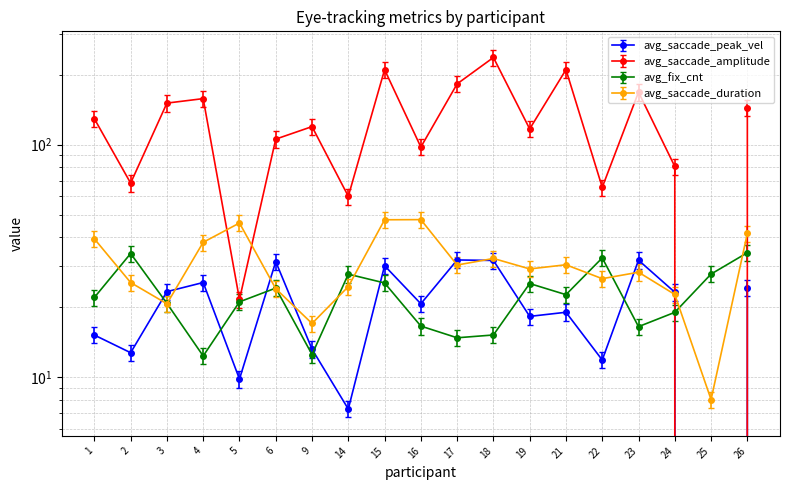

Which series has the largest range (max minus min)?

avg_saccade_amplitude